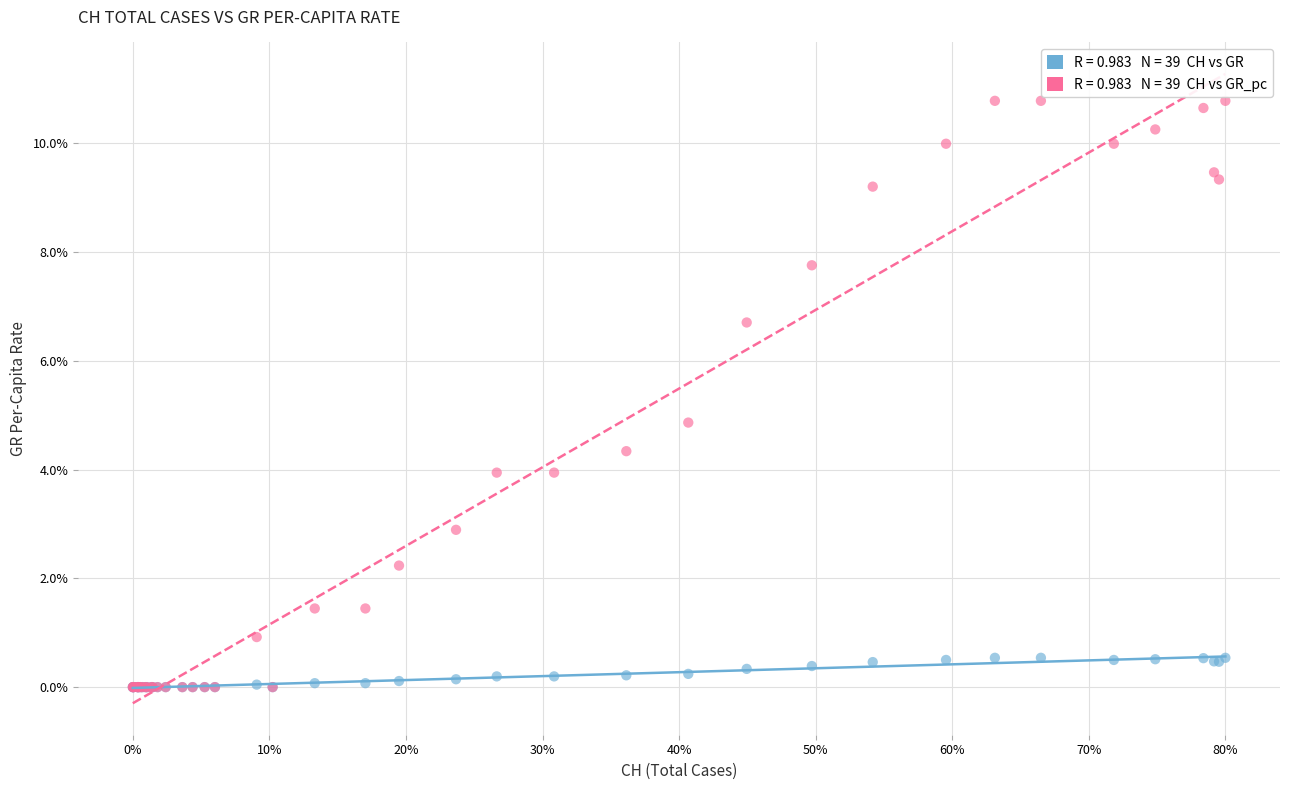

Across all series, what Y value is closest to 5?

4.9